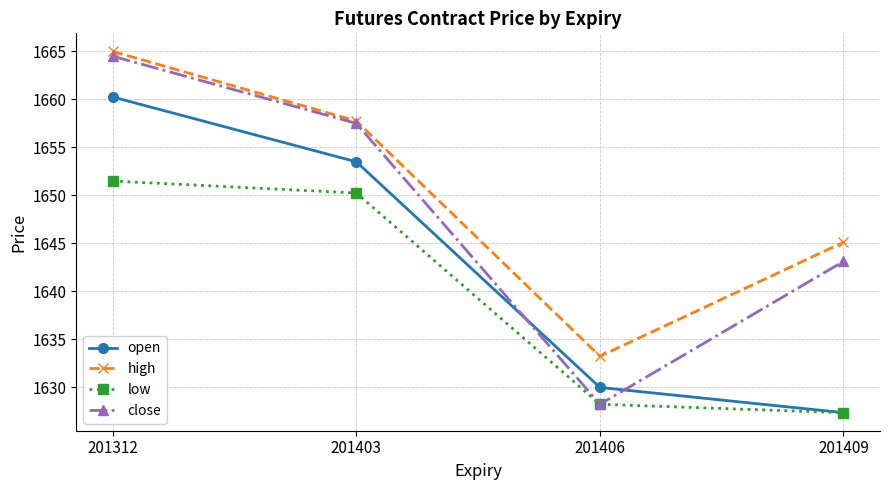

How many data points in low are above 1650?

2